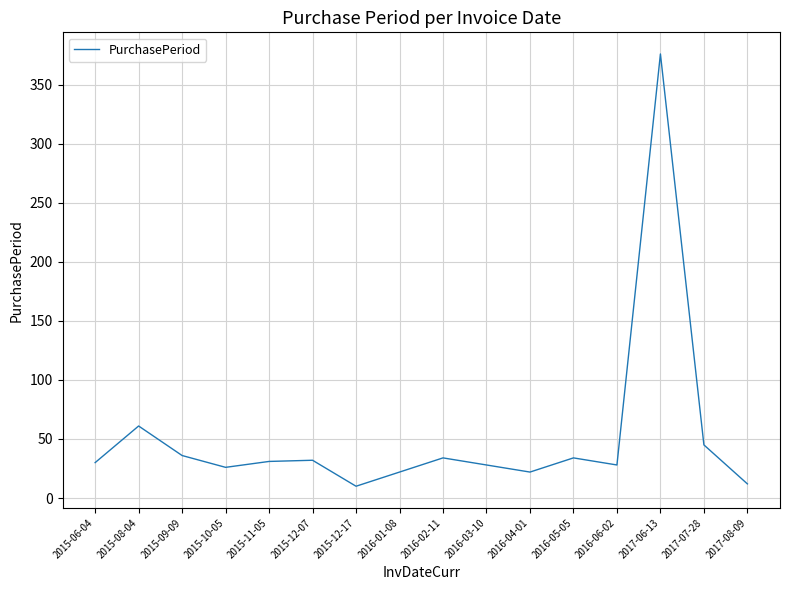

The chart shows a value of 49 at 2016-02-11. True or false?

False